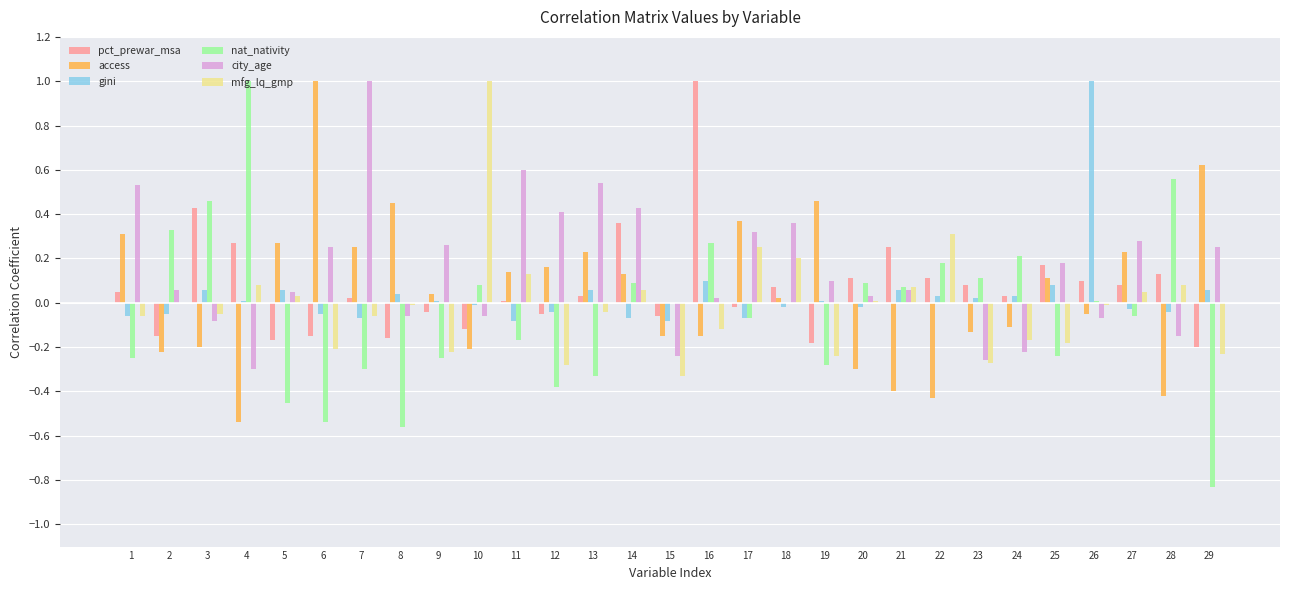

At which category is the sum across all series the highest?

16